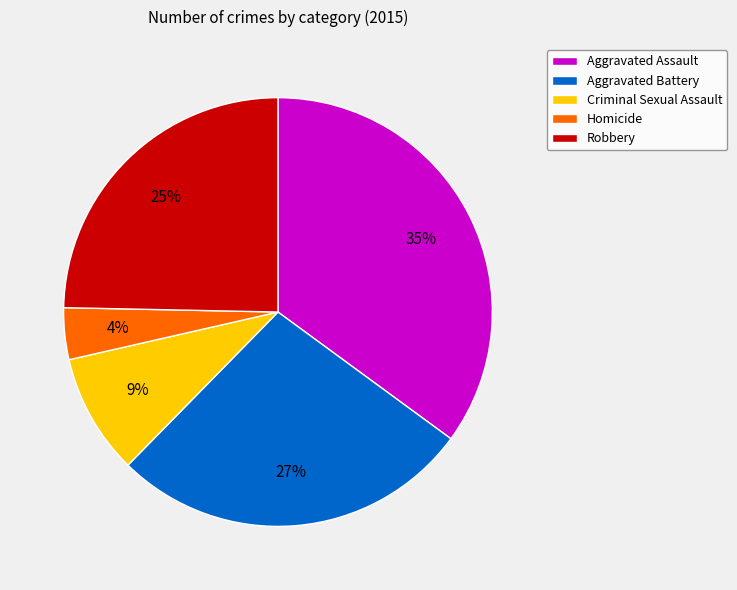

What percentage is the Aggravated Battery slice, to the nearest percent?

27%